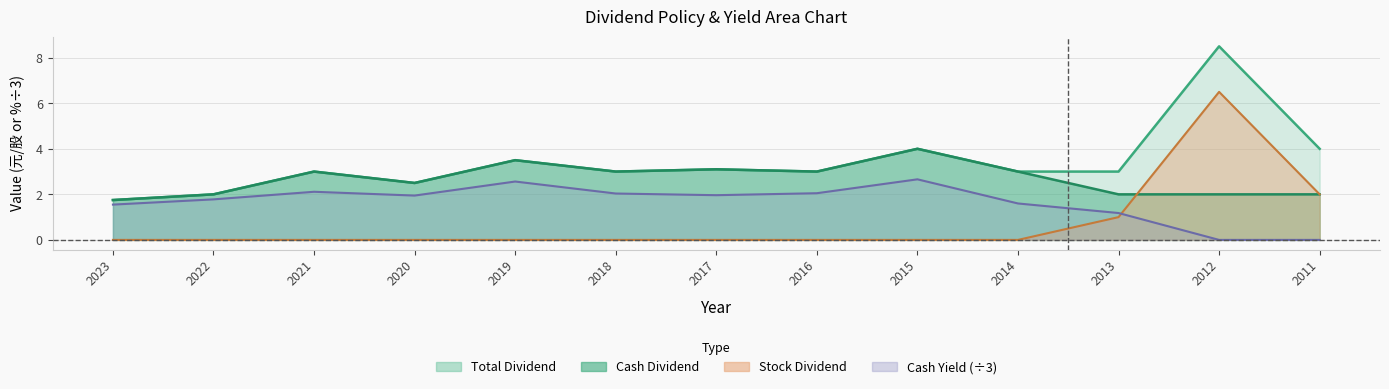

What is the value of the Cash Dividend point at the 1st from the left?

1.8